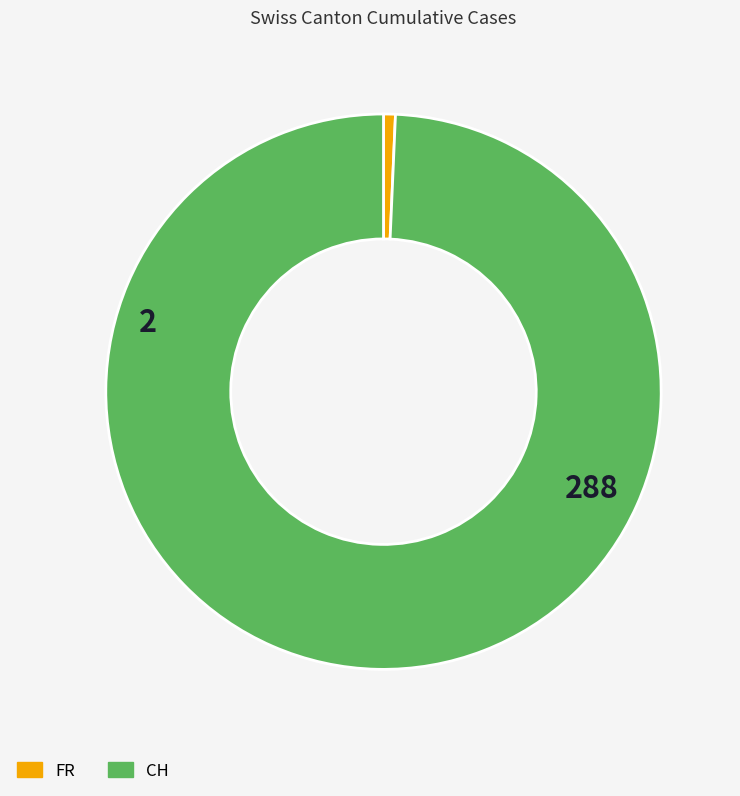

Which slice is the smallest?

FR